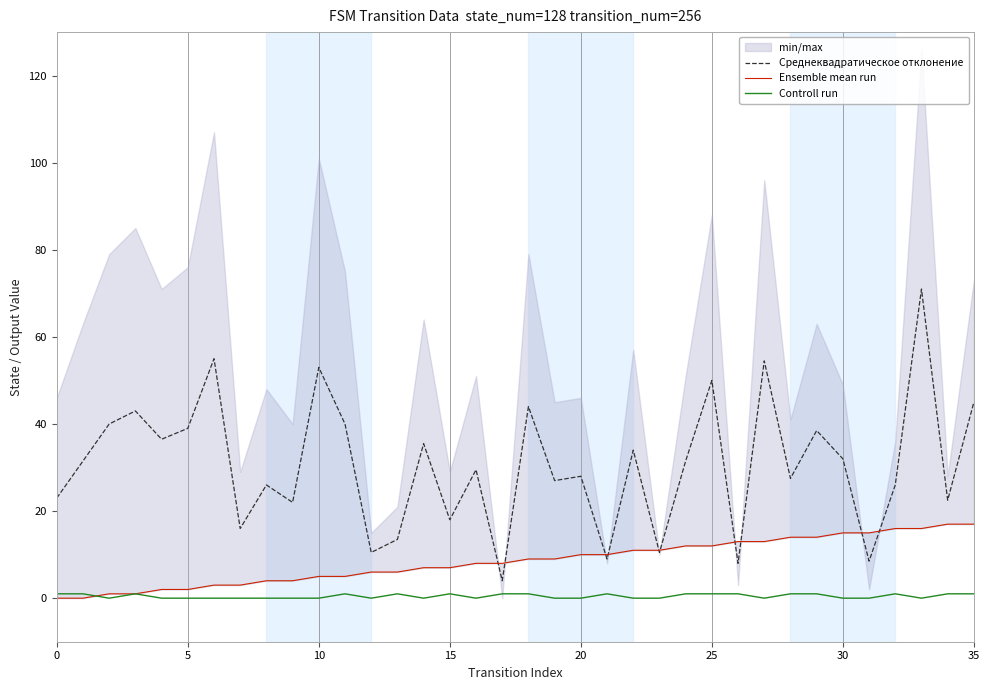

What is the average value of the Среднеквадратическое отклонение series?

30.7